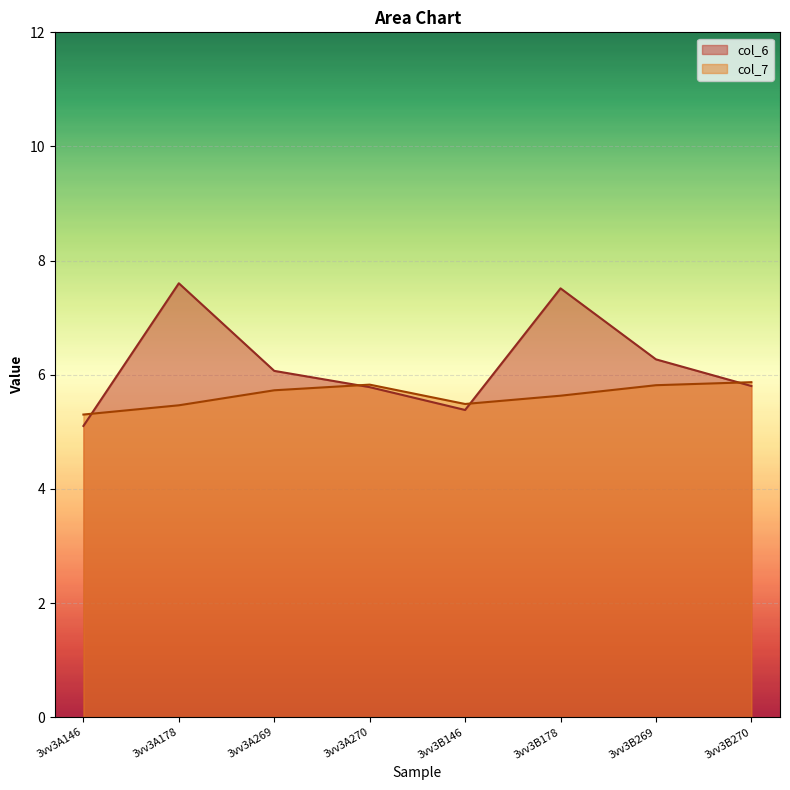

Reading right to left, transcribe all the data shown in this chart.

col_6: 3vv3B270=5.8	3vv3B269=6.3	3vv3B178=7.5	3vv3B146=5.4	3vv3A270=5.8	3vv3A269=6.1	3vv3A178=7.6	3vv3A146=5.1
col_7: 3vv3B270=5.9	3vv3B269=5.8	3vv3B178=5.6	3vv3B146=5.5	3vv3A270=5.8	3vv3A269=5.7	3vv3A178=5.5	3vv3A146=5.3